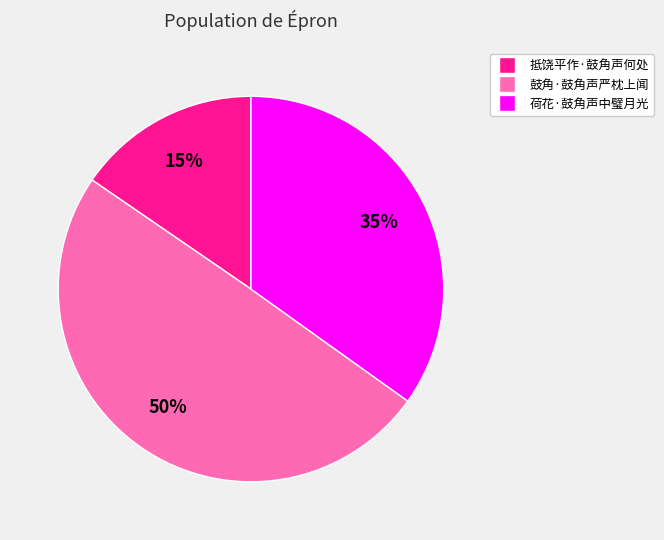

Rank the categories by value from lowest to highest.

抵饶平作·鼓角声何处, 荷花·鼓角声中璧月光, 鼓角·鼓角声严枕上闻